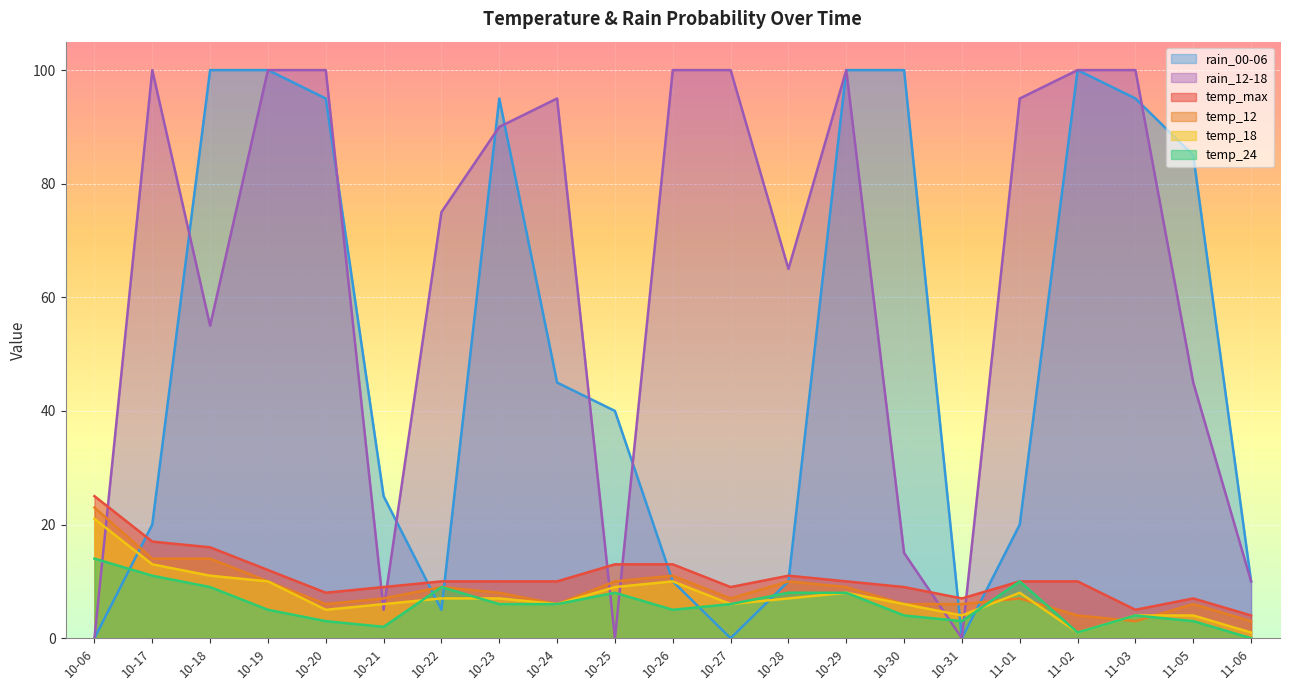

Reading left to right, what are all the values shown in this chart?

temp_max: 10-06=25	10-17=17	10-18=16	10-19=12	10-20=8	10-21=9	10-22=10	10-23=10	10-24=10	10-25=13	10-26=13	10-27=9	10-28=11	10-29=10	10-30=9	10-31=7	11-01=10	11-02=10	11-03=5	11-05=7	11-06=4
temp_12: 10-06=23	10-17=14	10-18=14	10-19=10	10-20=6	10-21=7	10-22=9	10-23=8	10-24=6	10-25=10	10-26=11	10-27=7	10-28=10	10-29=9	10-30=6	10-31=6	11-01=7	11-02=4	11-03=3	11-05=6	11-06=3
temp_18: 10-06=21	10-17=13	10-18=11	10-19=10	10-20=5	10-21=6	10-22=7	10-23=7	10-24=6	10-25=9	10-26=10	10-27=6	10-28=7	10-29=8	10-30=6	10-31=4	11-01=8	11-02=1	11-03=4	11-05=4	11-06=1
temp_24: 10-06=14	10-17=11	10-18=9	10-19=5	10-20=3	10-21=2	10-22=9	10-23=6	10-24=6	10-25=8	10-26=5	10-27=6	10-28=8	10-29=8	10-30=4	10-31=3	11-01=10	11-02=1	11-03=4	11-05=3	11-06=0
rain_00-06: 10-06=0	10-17=20	10-18=100	10-19=100	10-20=95	10-21=25	10-22=5	10-23=95	10-24=45	10-25=40	10-26=10	10-27=0	10-28=10	10-29=100	10-30=100	10-31=0	11-01=20	11-02=100	11-03=95	11-05=85	11-06=10
rain_12-18: 10-06=0	10-17=100	10-18=55	10-19=100	10-20=100	10-21=5	10-22=75	10-23=90	10-24=95	10-25=0	10-26=100	10-27=100	10-28=65	10-29=100	10-30=15	10-31=0	11-01=95	11-02=100	11-03=100	11-05=45	11-06=10